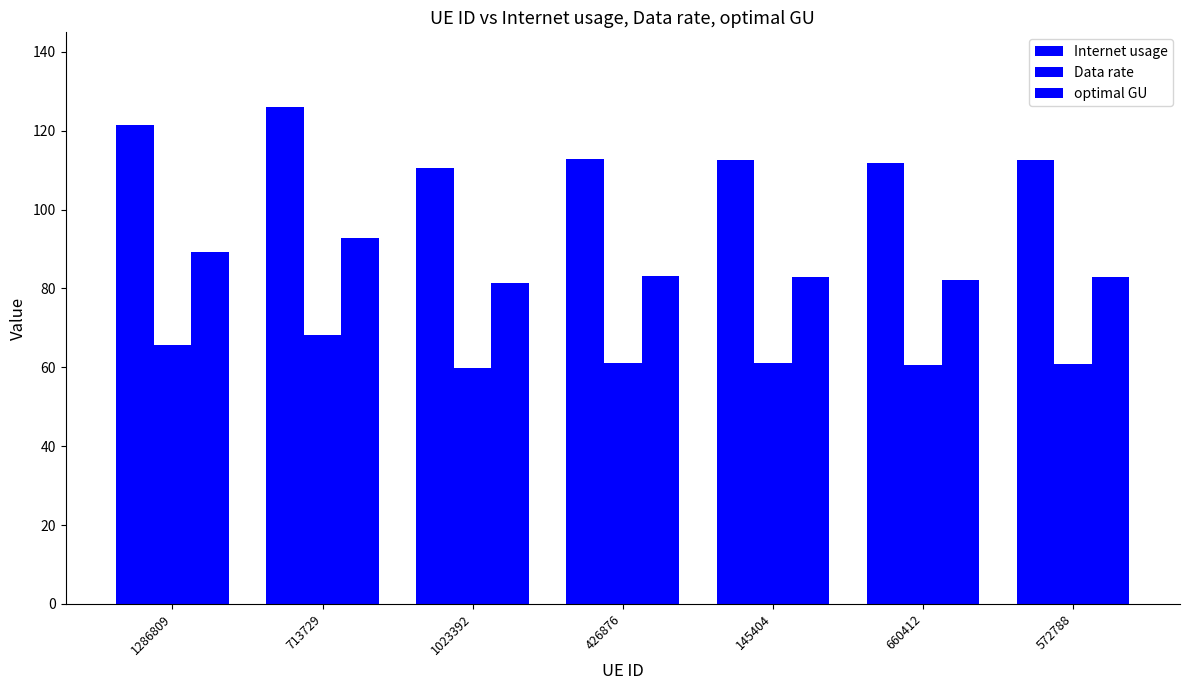

What is the difference between the second highest and second lowest values in the optimal GU series?

7.1